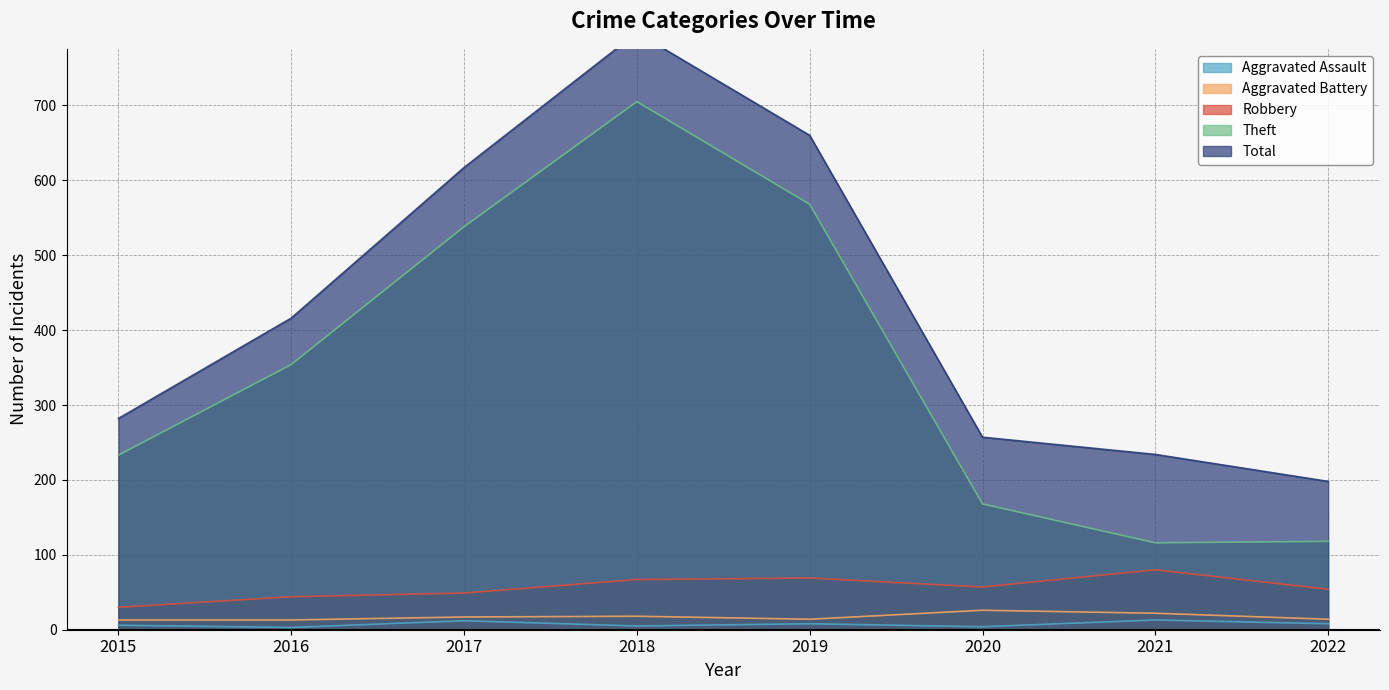

The Total series shows 860 at 2017. True or false?

False